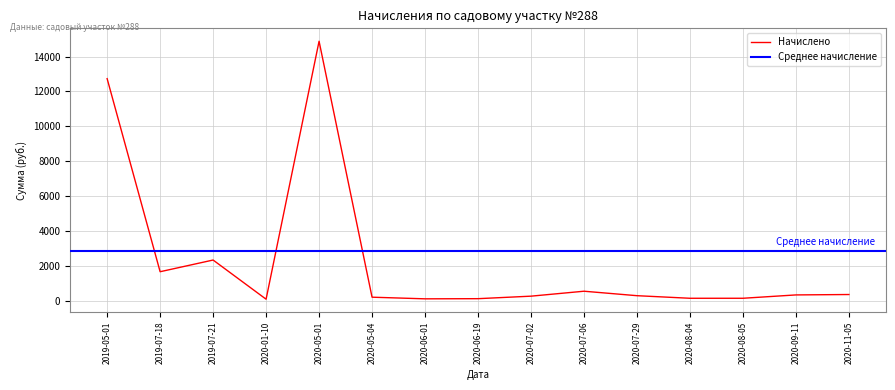

What position from the left is 2019-07-18?

2